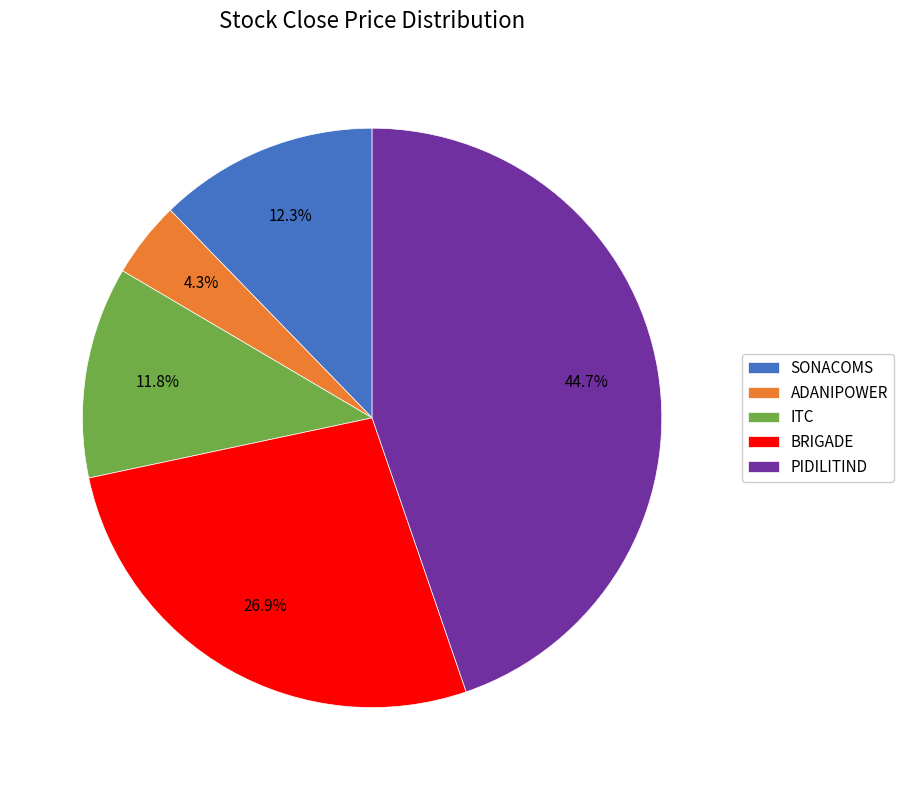

Which slice is the smallest?

ADANIPOWER